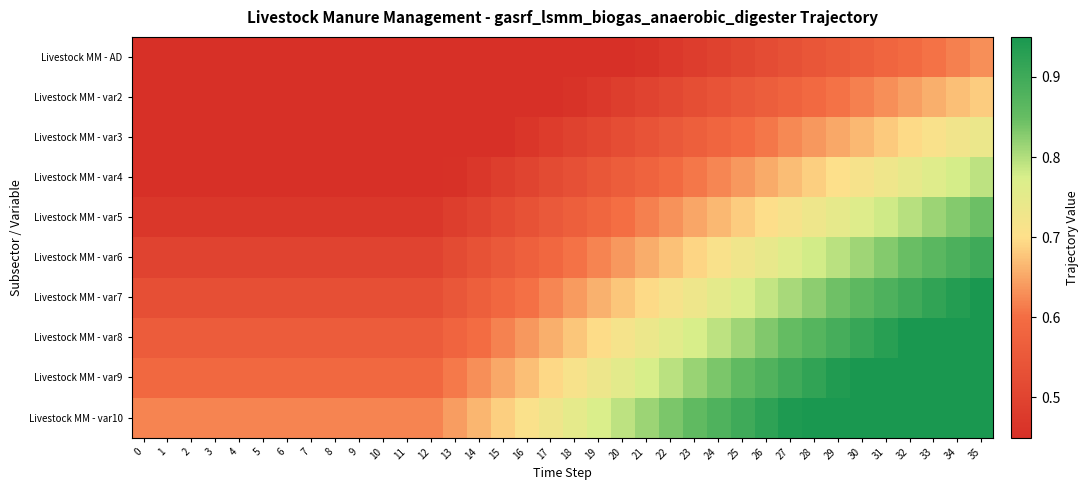

Rank the series by their maximum value, from lowest to highest.

Livestock MM - AD, Livestock MM - var2, Livestock MM - var3, Livestock MM - var4, Livestock MM - var5, Livestock MM - var6, Livestock MM - var7, Livestock MM - var8, Livestock MM - var9, Livestock MM - var10